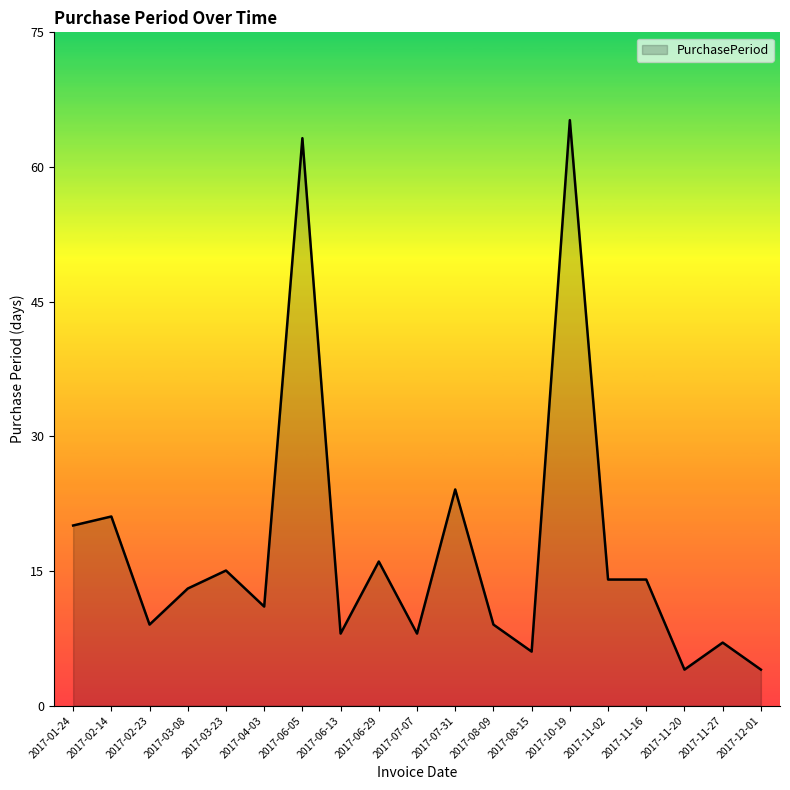

How many values are below 13?

9